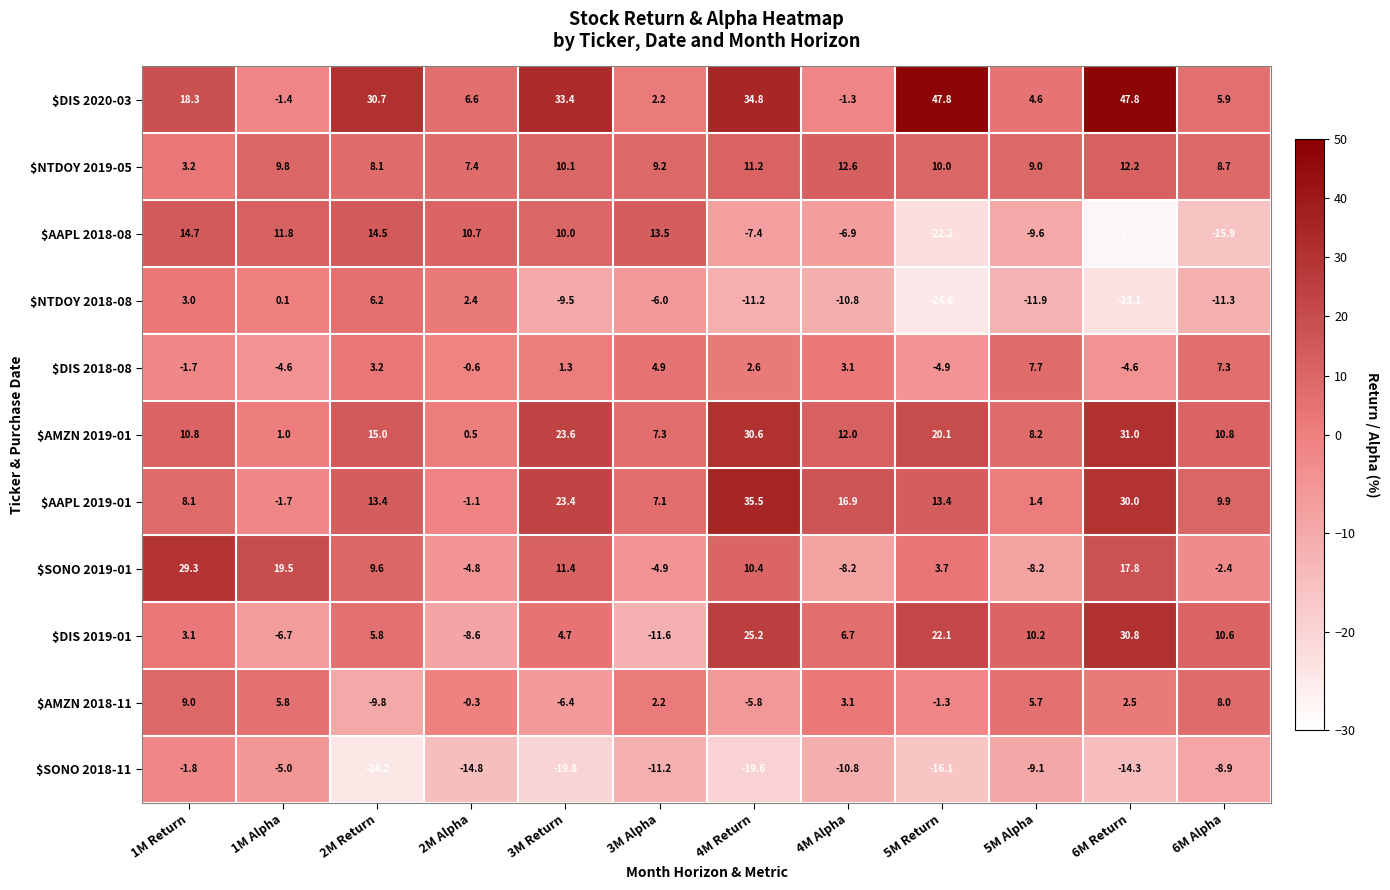

Which series has the largest total across all categories?

$DIS 2020-03